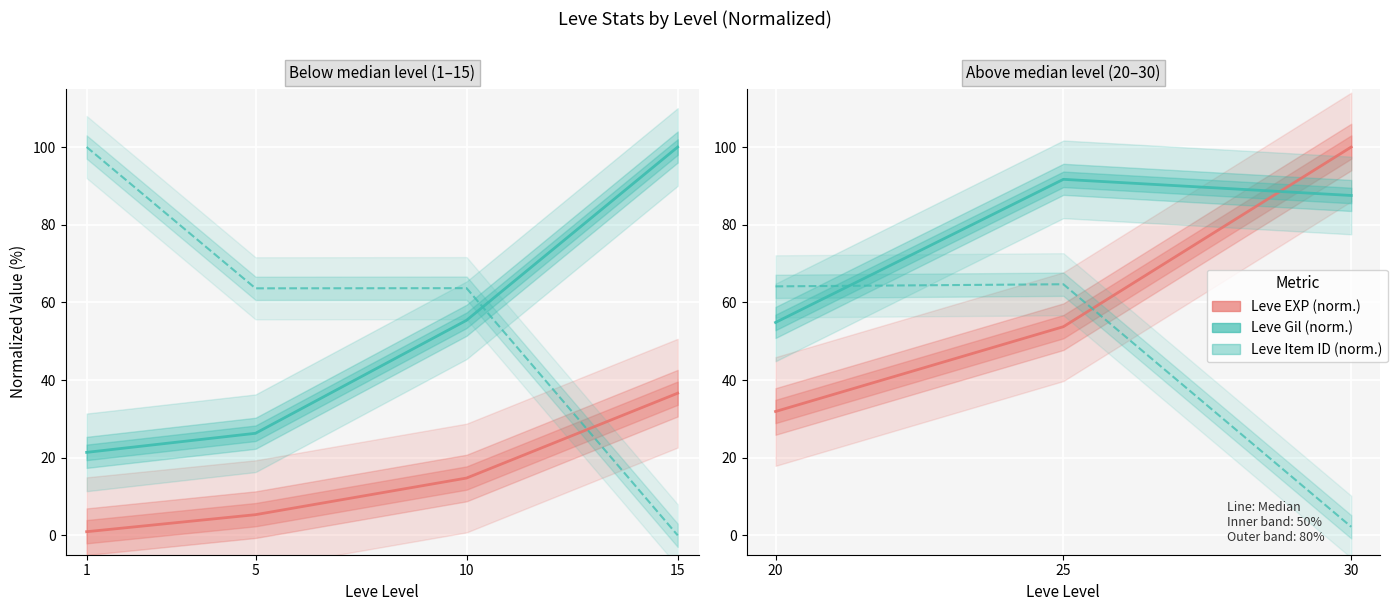

Rank the series by their maximum value, from lowest to highest.

Leve Item ID (norm.), Leve Gil (norm.), Leve EXP (norm.)